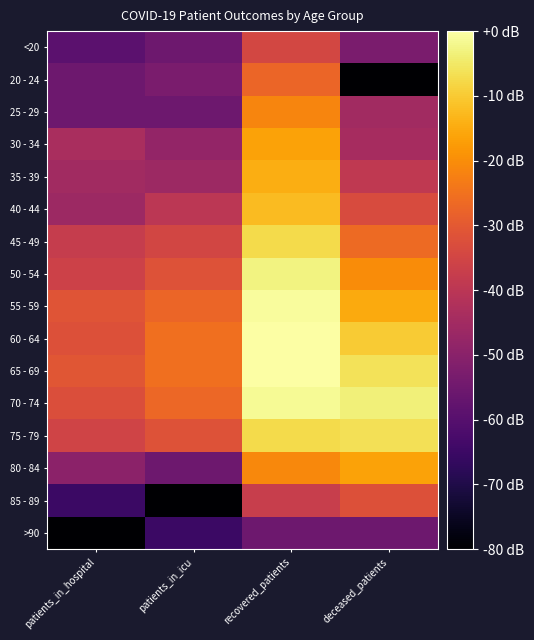

At which category is the sum across all series the highest?

recovered_patients